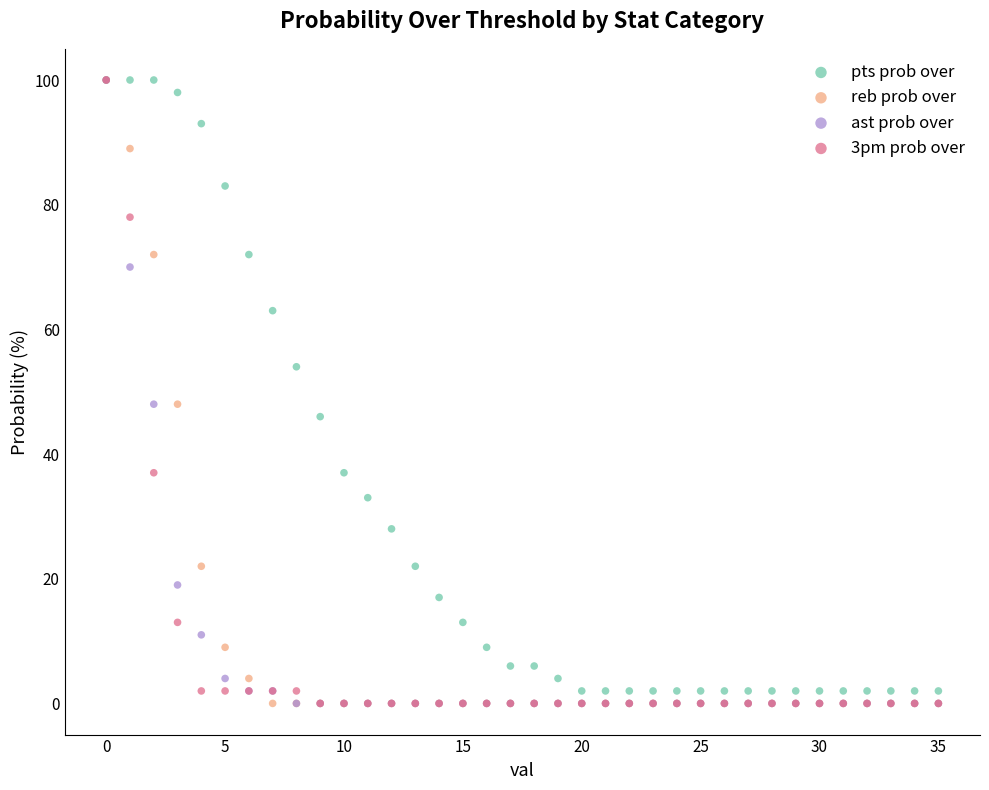

What are all the series names shown in the legend?

pts prob over, reb prob over, ast prob over, 3pm prob over